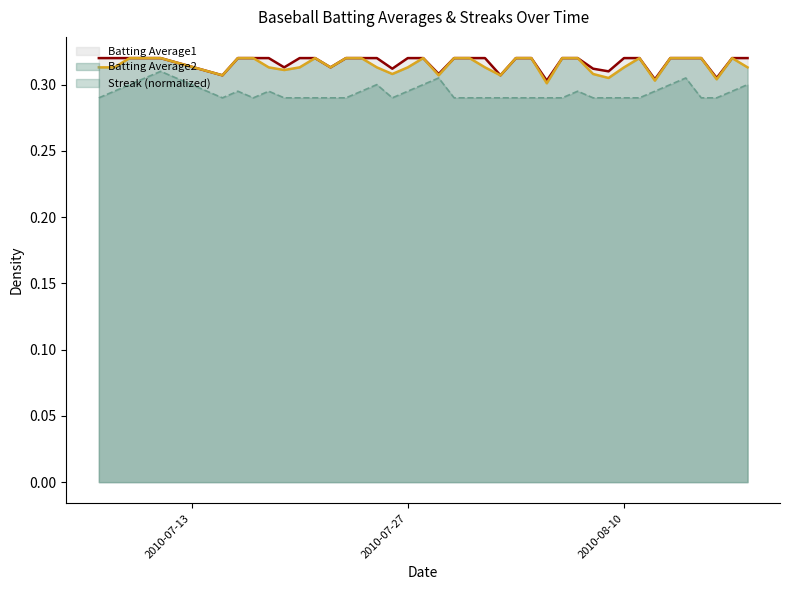

Which category has the lowest value in the Batting Average2 series?

2010-08-05